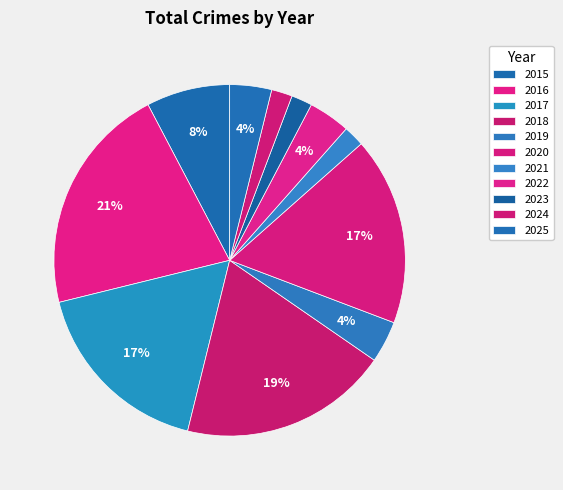

How many slices are in this pie chart?

11